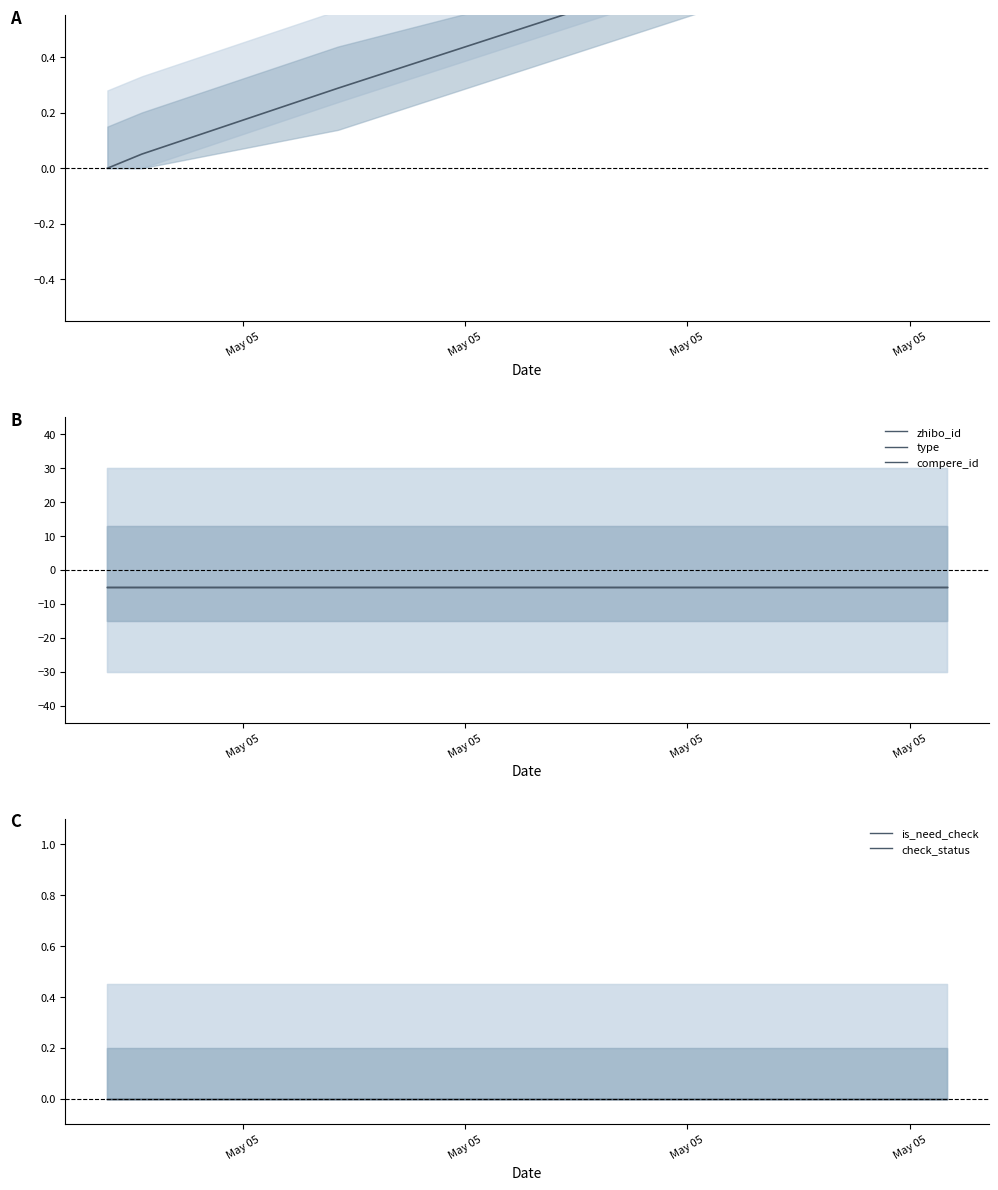

Which category has the lowest value across all series?

May 05